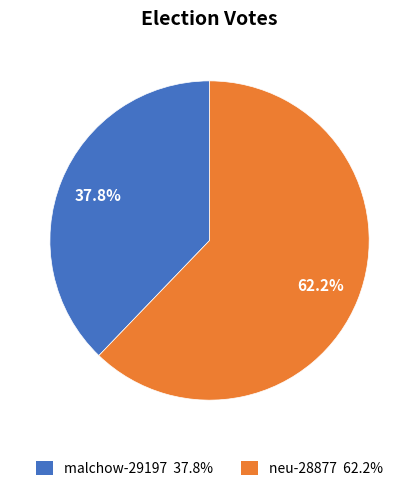

What percentage is the neu-28877 slice, to the nearest percent?

62%